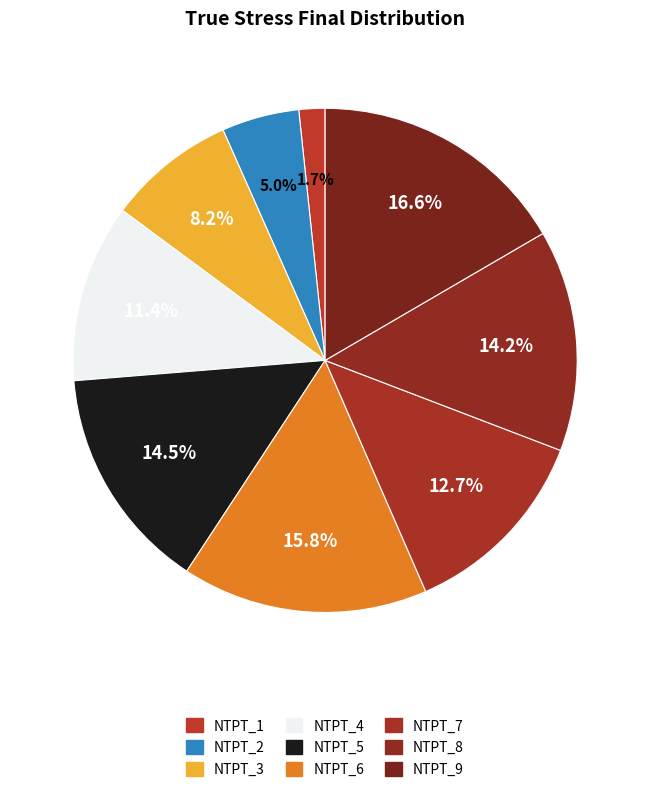

How many slices are in this pie chart?

9